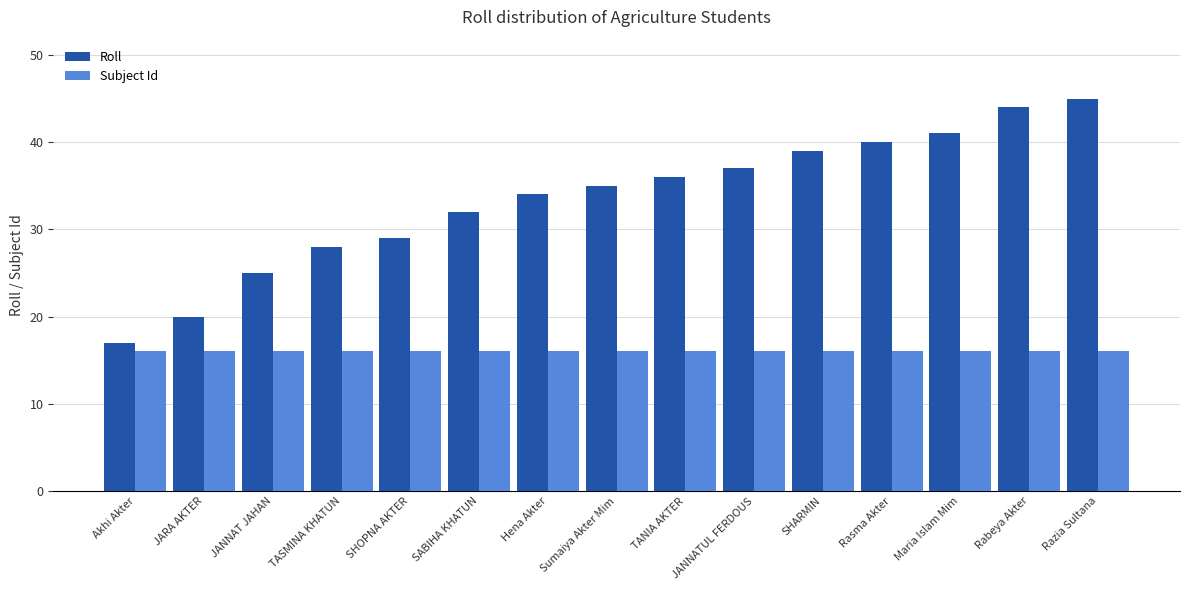

How many groups of bars are there?

15